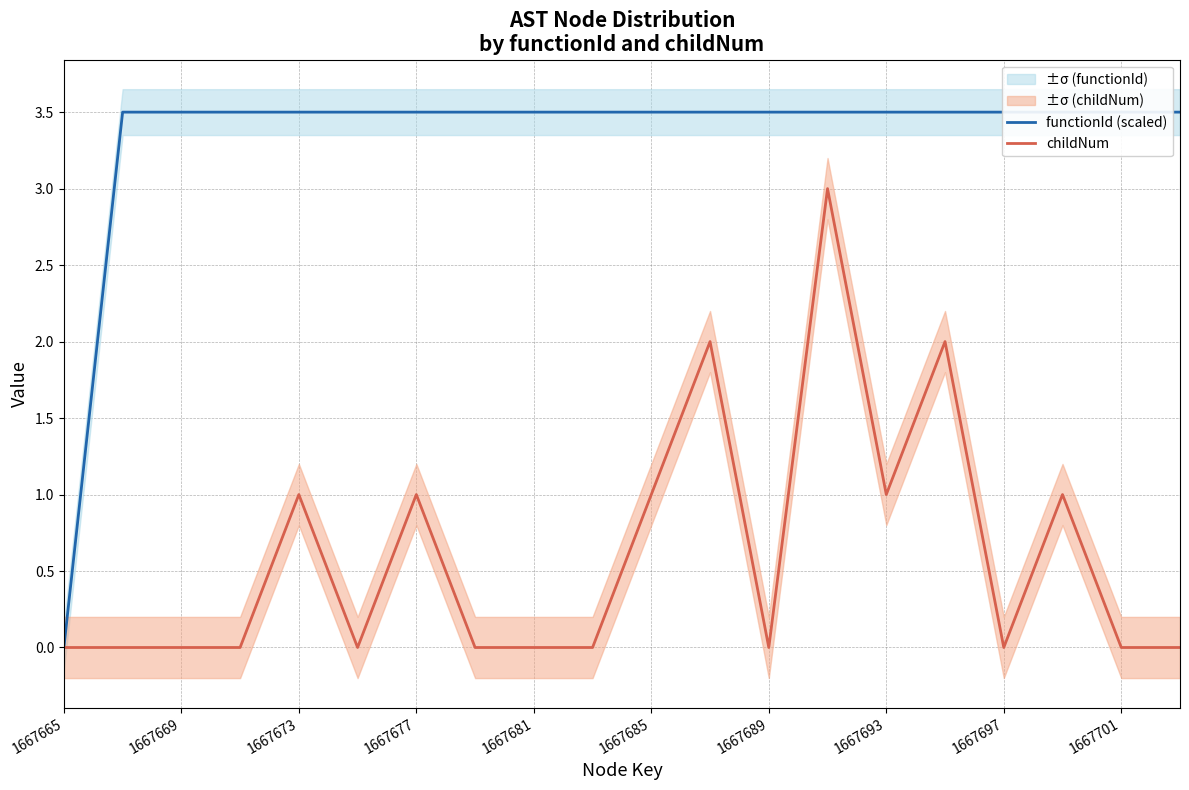

True or false: childNum has a value of 0 at 1667689.

True